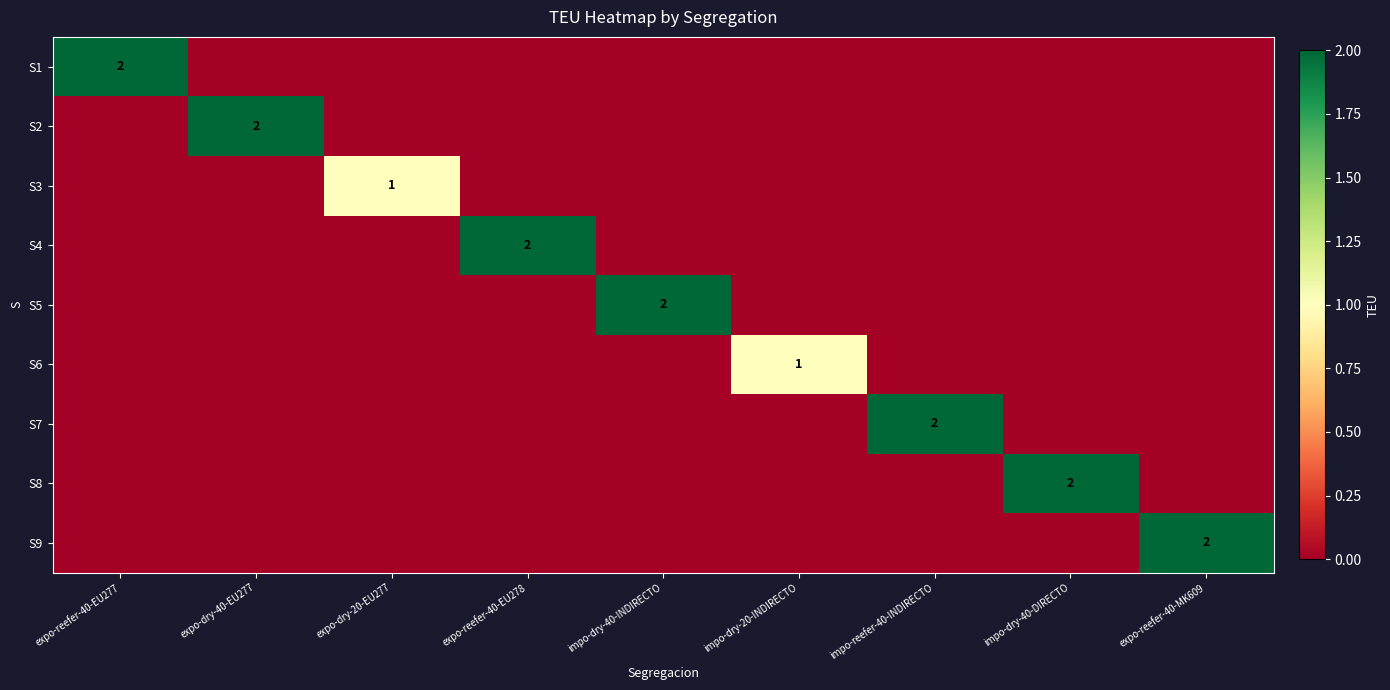

At which label does S4 reach its minimum?

expo-reefer-40-EU277